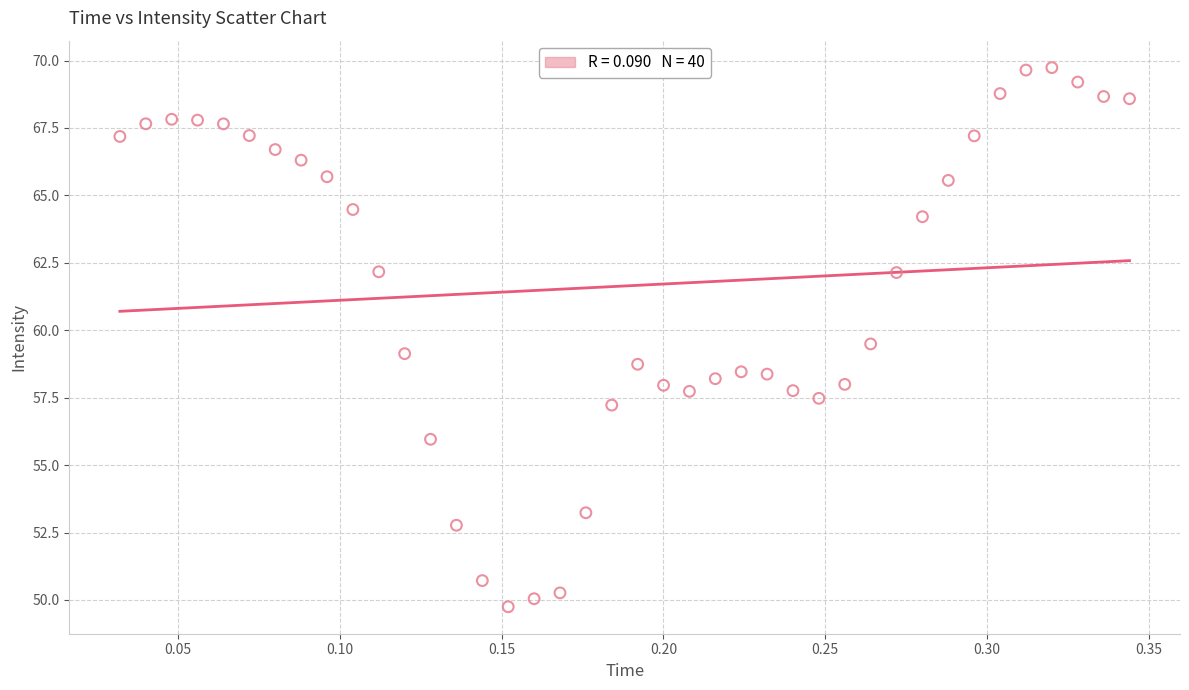

What is the range of Y values (max minus min)?

20.0